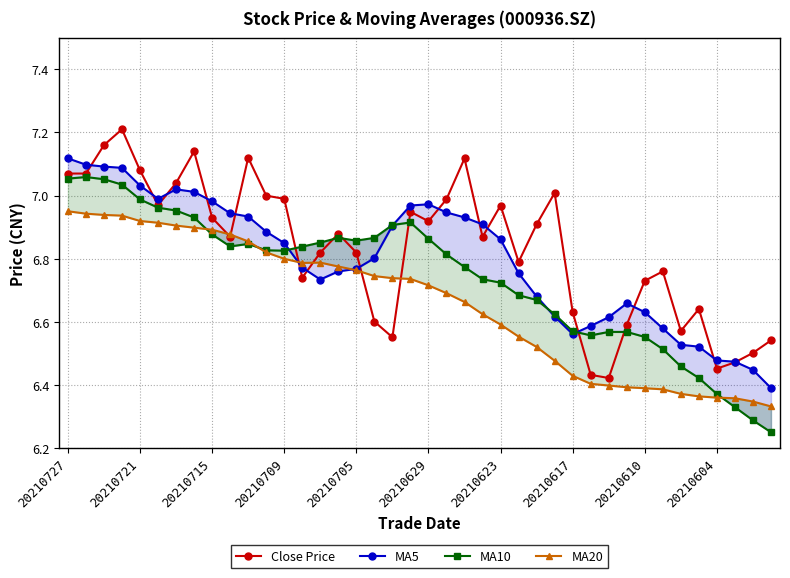

At how many categories does at least one series exceed 6?

40